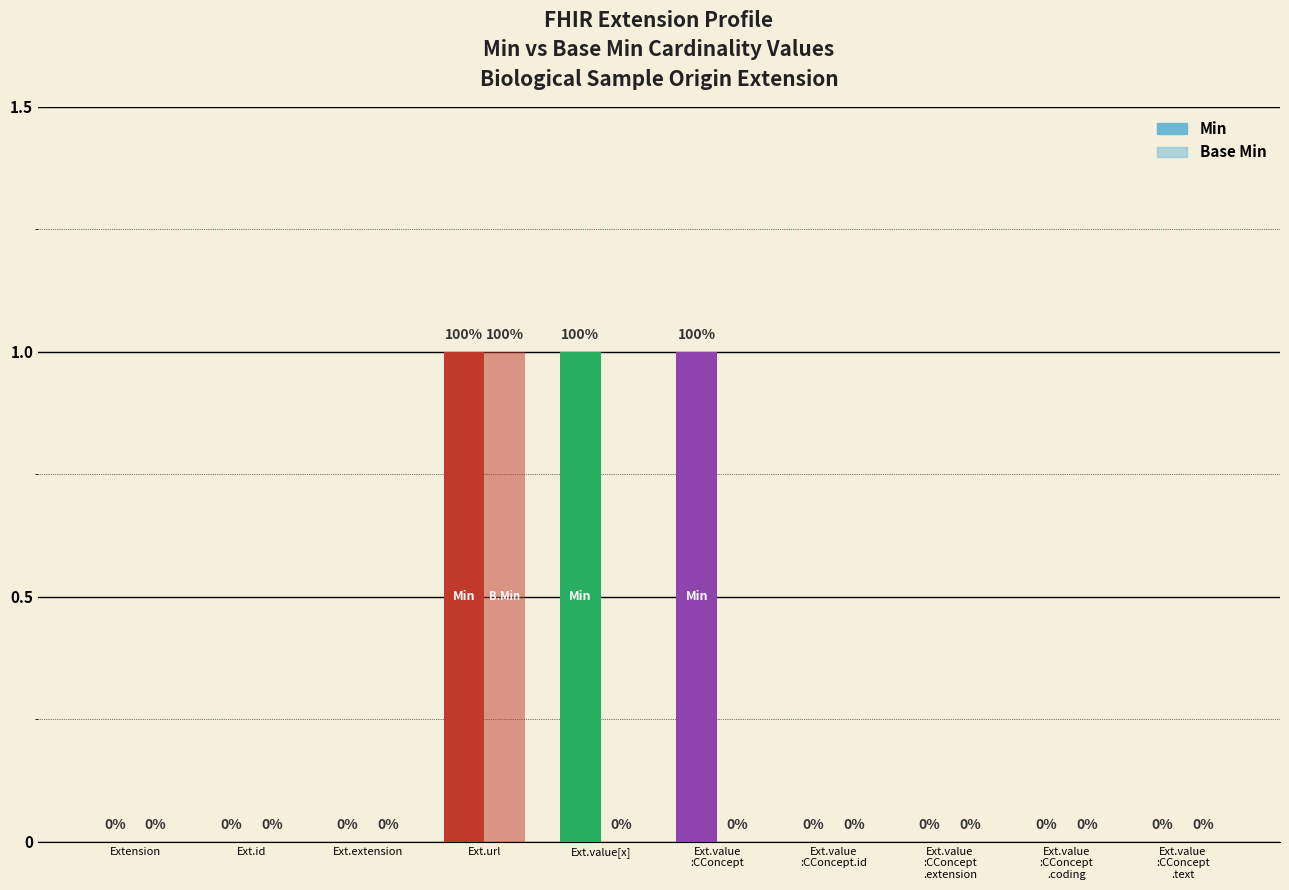

How many series are shown in this chart?

2